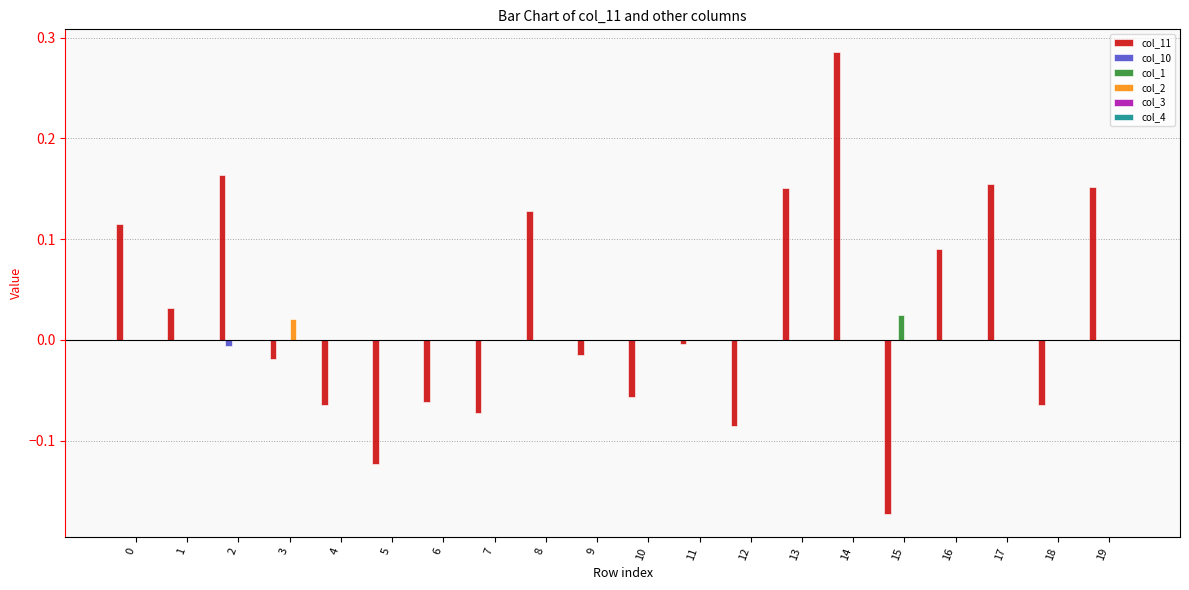

The col_2 series shows 0.0 at 3. True or false?

True